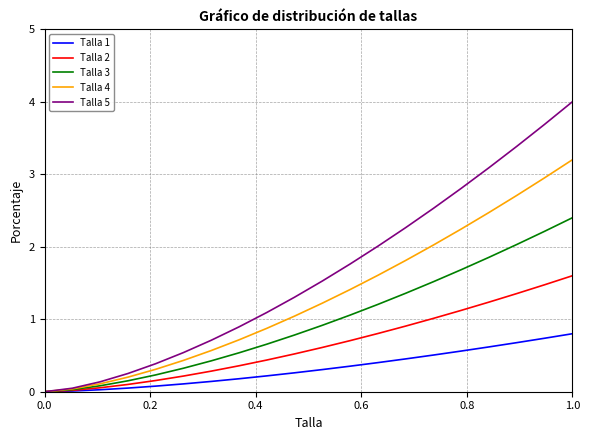

Which series has the widest spread of values?

Talla 5